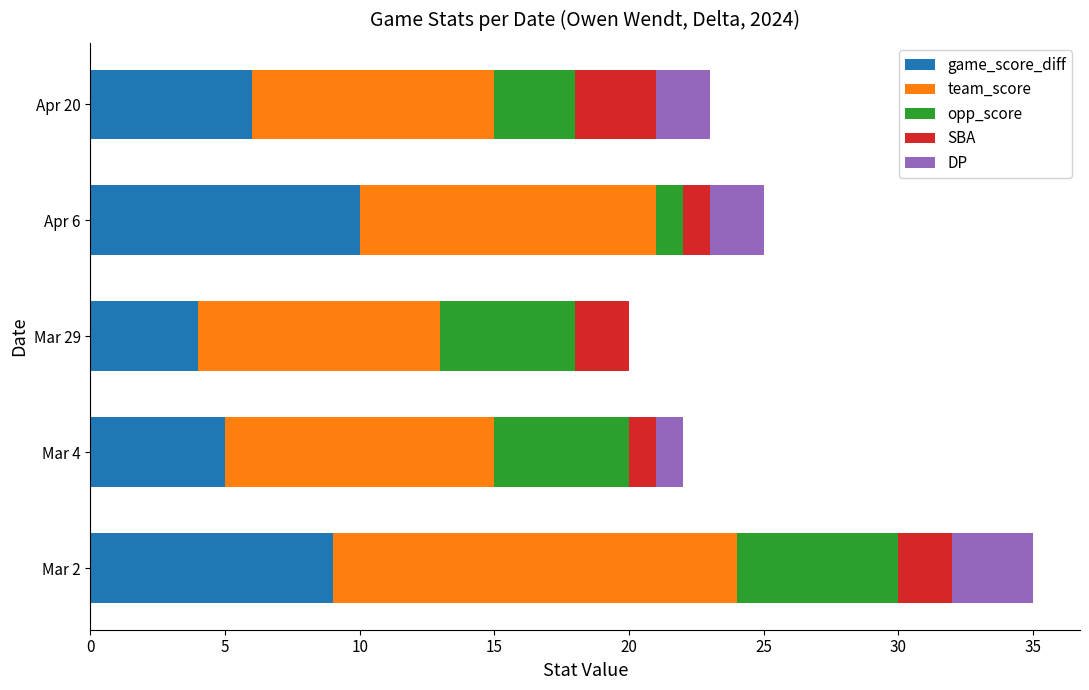

How many distinct data groups are displayed?

5